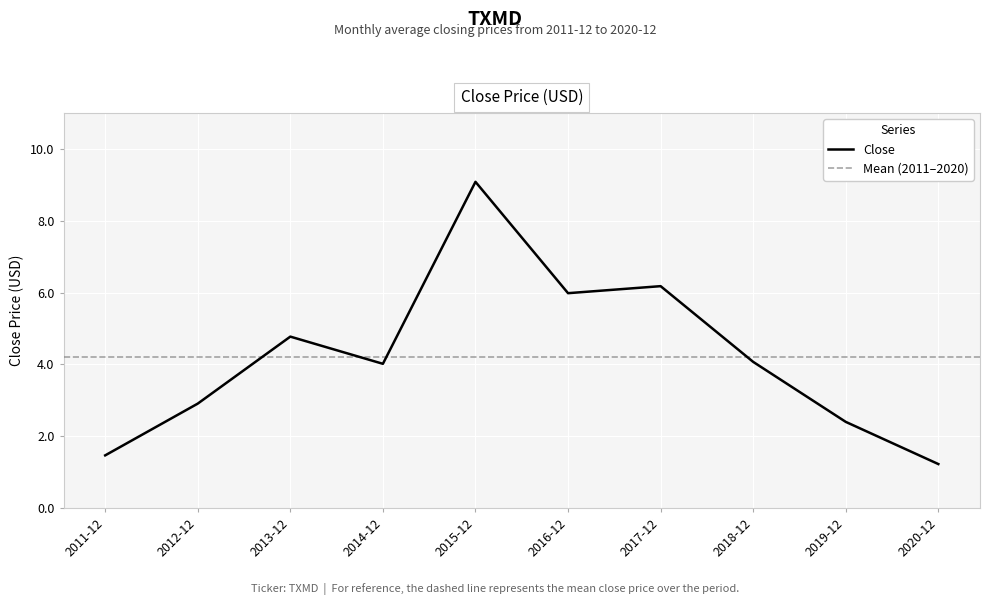

What value does the data have at 2020-12?

1.2